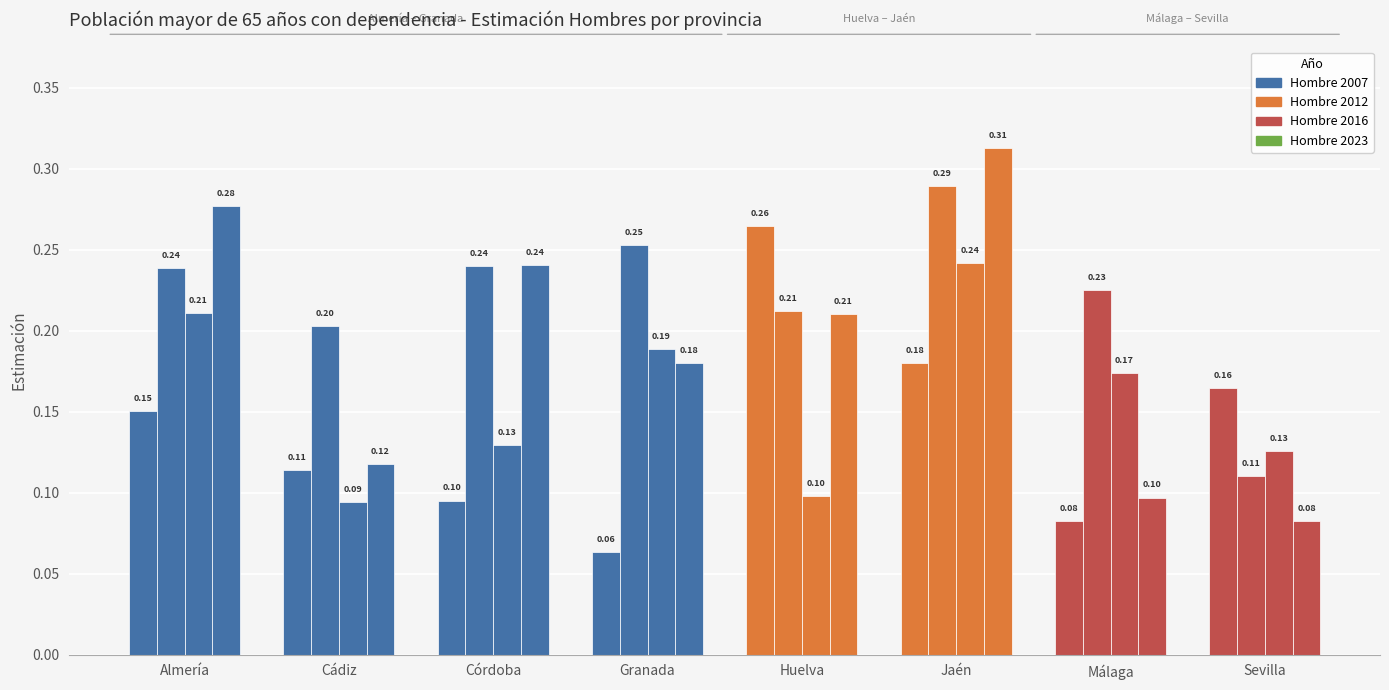

How many bars are there in each group?

4